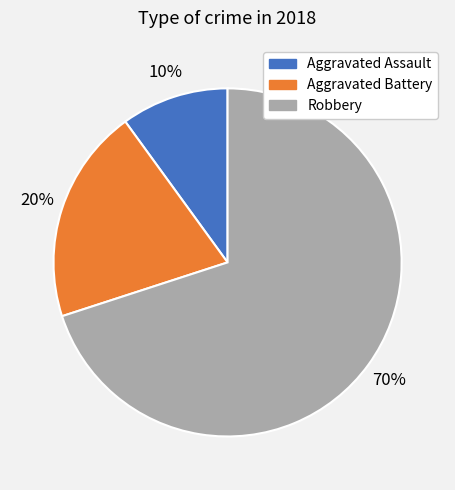

To the nearest percent, what is the difference between the Aggravated Assault and Robbery slice percentages?

60%